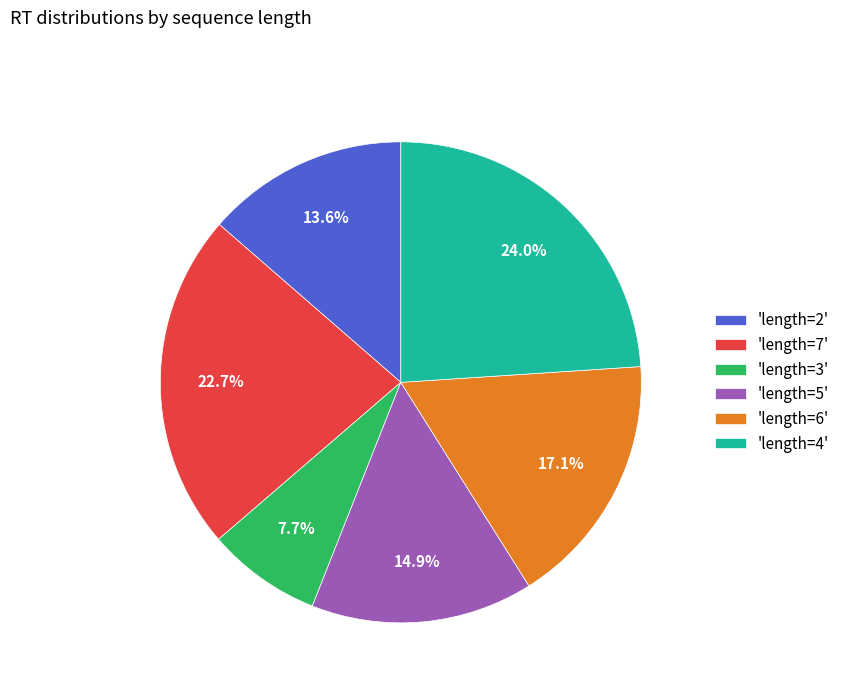

Combined, what portion of the pie is 'length=4' and 'length=7'?

46.7%